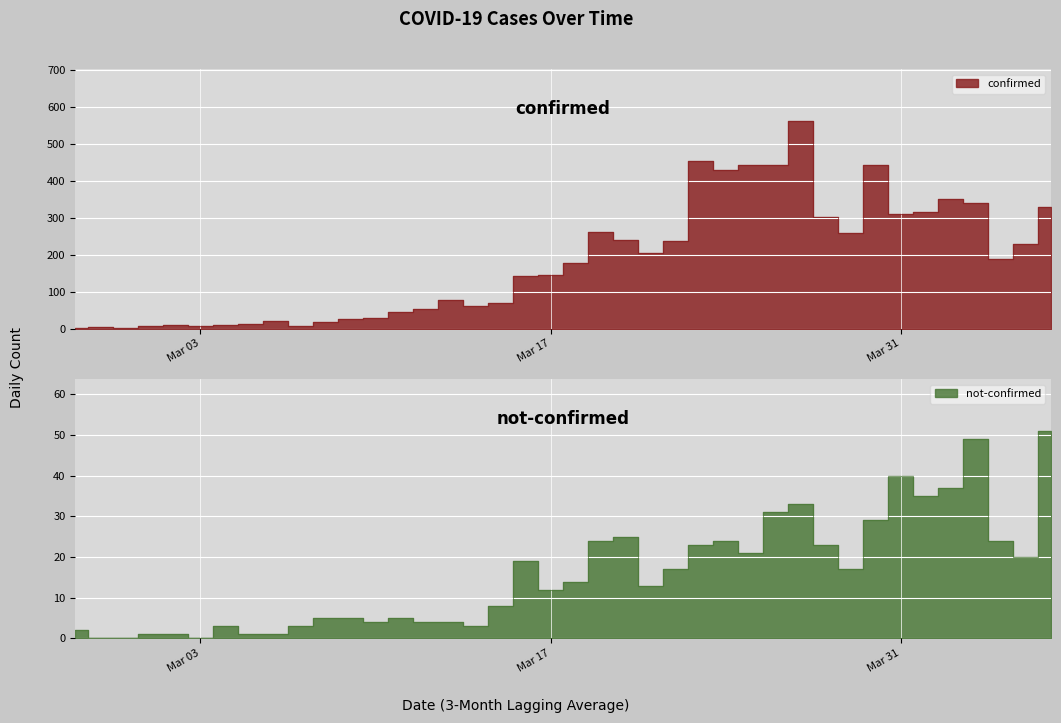

What is the label of the 30th point from the left?

2020-03-27